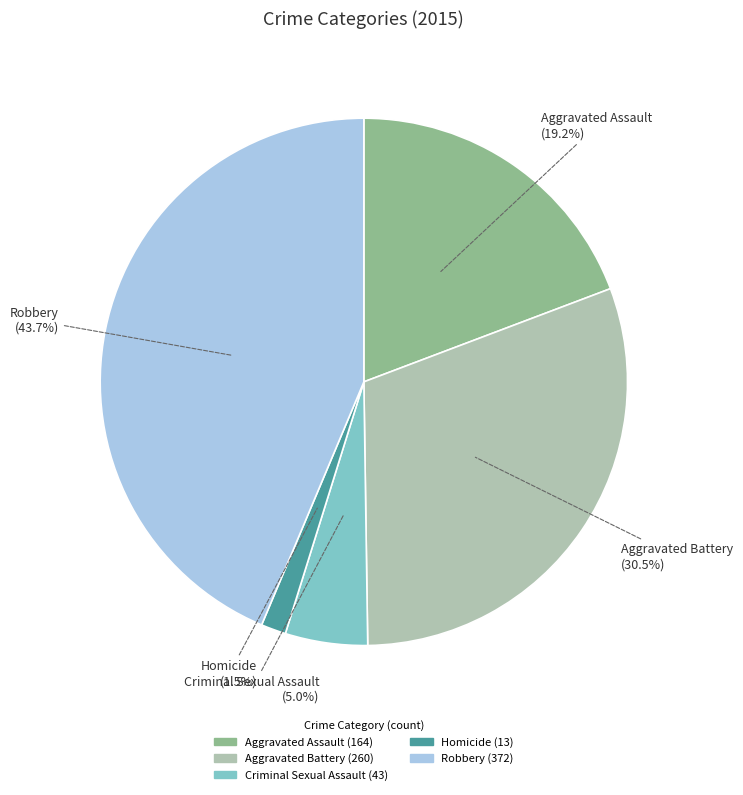

Rank the categories by value from lowest to highest.

Homicide, Criminal Sexual Assault, Aggravated Assault, Aggravated Battery, Robbery